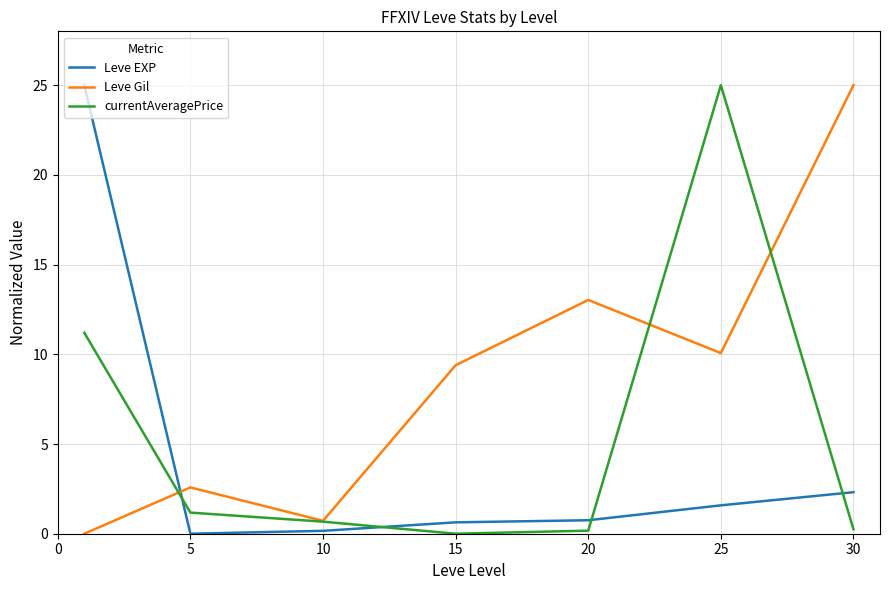

Which series has the largest total across all categories?

Leve Gil